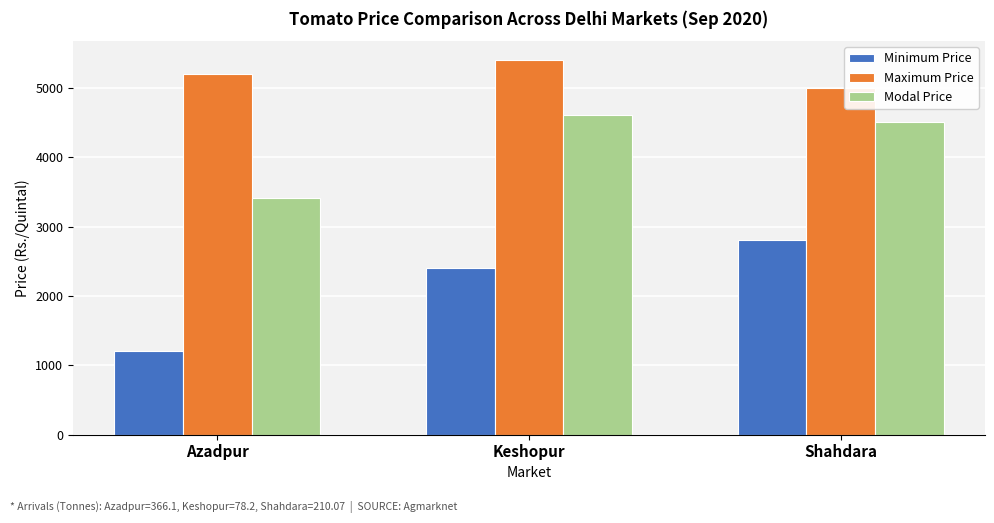

List the series in order of their overall mean, highest first.

Maximum Price, Modal Price, Minimum Price